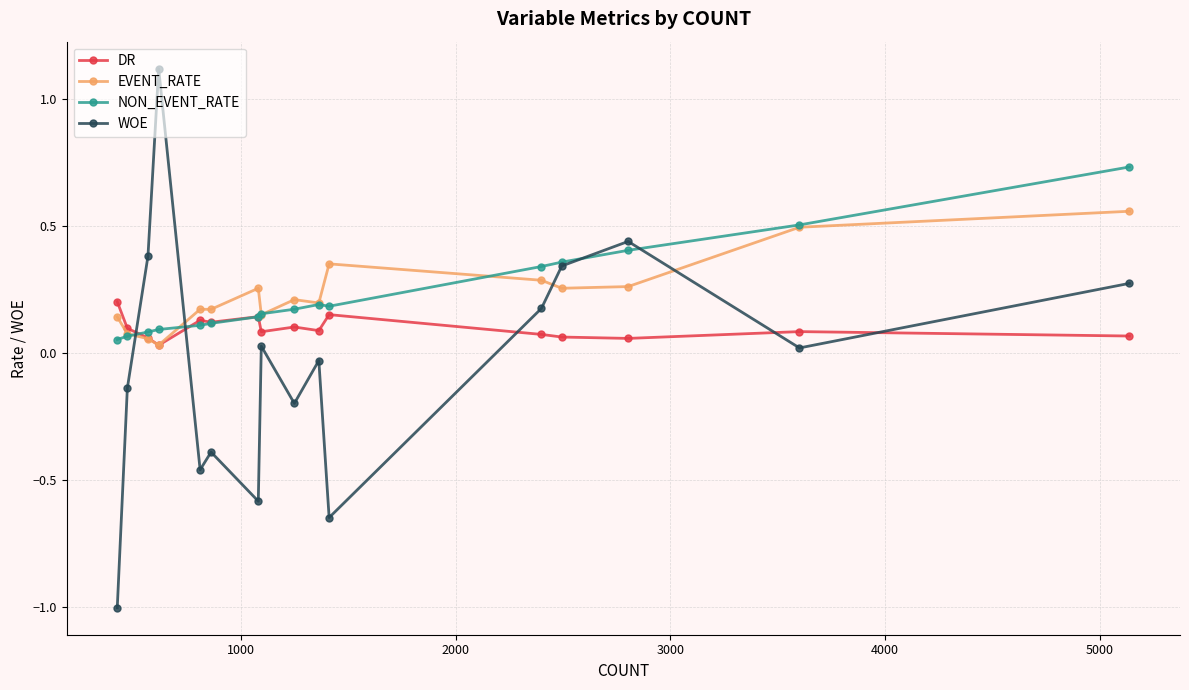

What is the lowest value of the WOE series?

-1.0